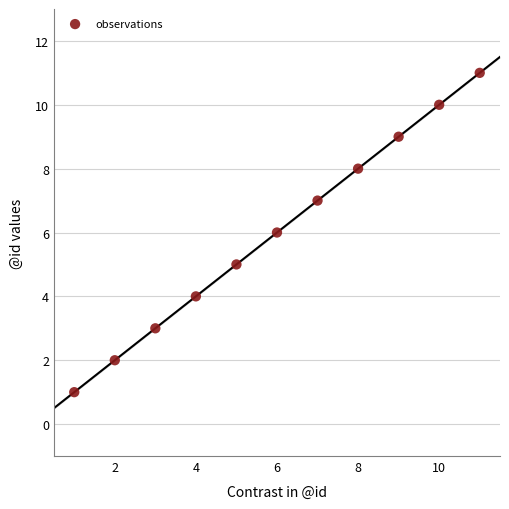

What is the range of Y values (max minus min)?

10